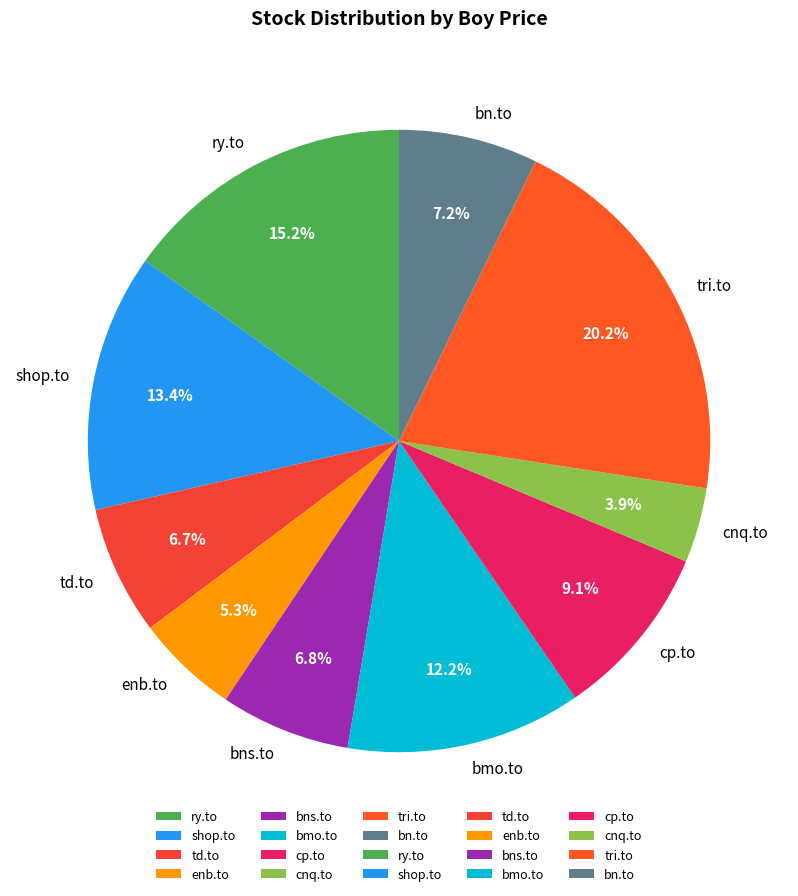

What is the ratio of the value at bmo.to to the value at cnq.to?

3.1